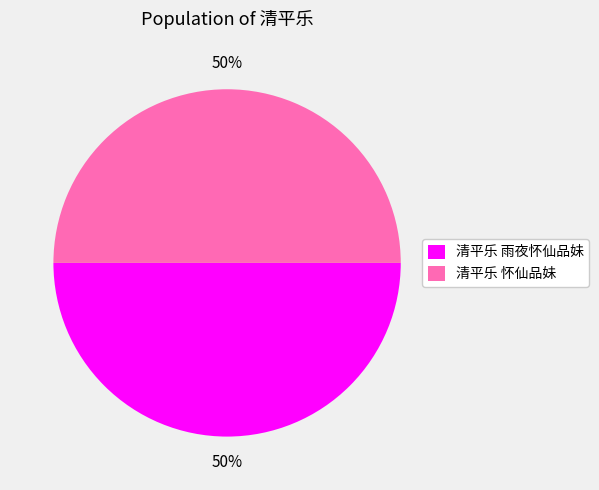

Do 清平乐 怀仙品妹 and 清平乐 雨夜怀仙品妹 together represent more than half of the pie?

Yes